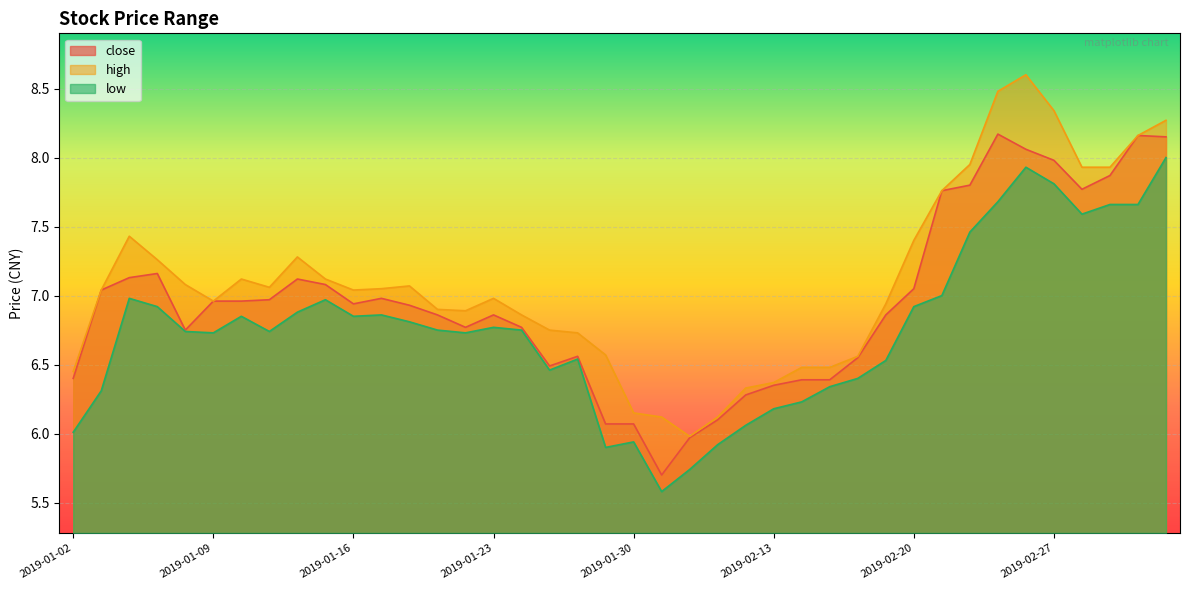

The low series shows 7.0 at 2019-02-21. True or false?

True